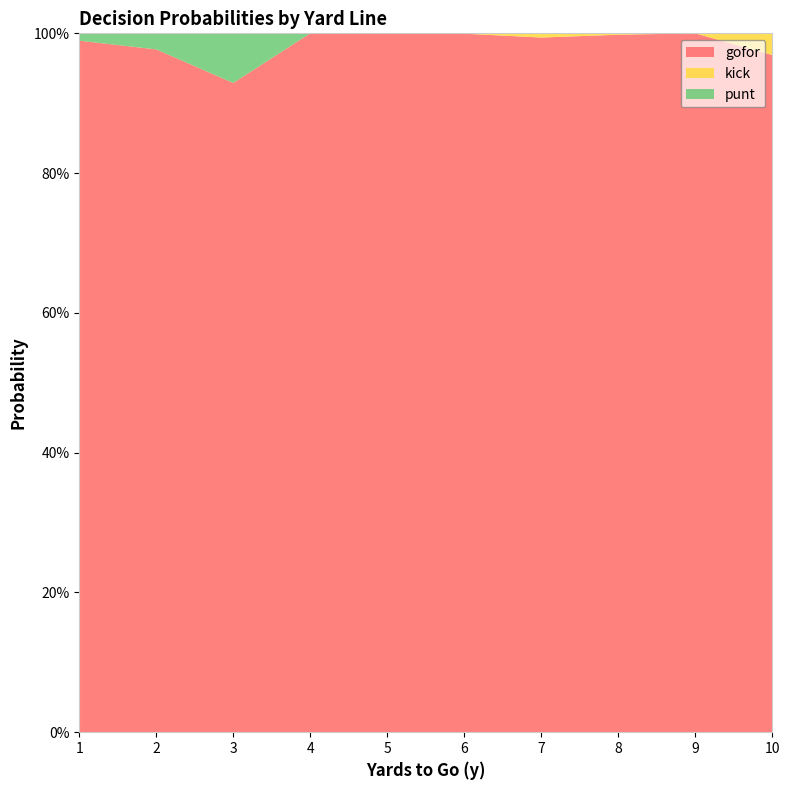

Reading left to right, extract all data points from this chart.

gofor: 1=1.0	2=1.0	3=0.9	4=1.0	5=1.0	6=1.0	7=1.0	8=1.0	9=1.0	10=1.0
kick: 1=0.0	2=0.0	3=0.0	4=0.0	5=0.0	6=0.0	7=0.0	8=0.0	9=0.0	10=0.0
punt: 1=0.0	2=0.0	3=0.1	4=0.0	5=0.0	6=0.0	7=0.0	8=0.0	9=0.0	10=0.0